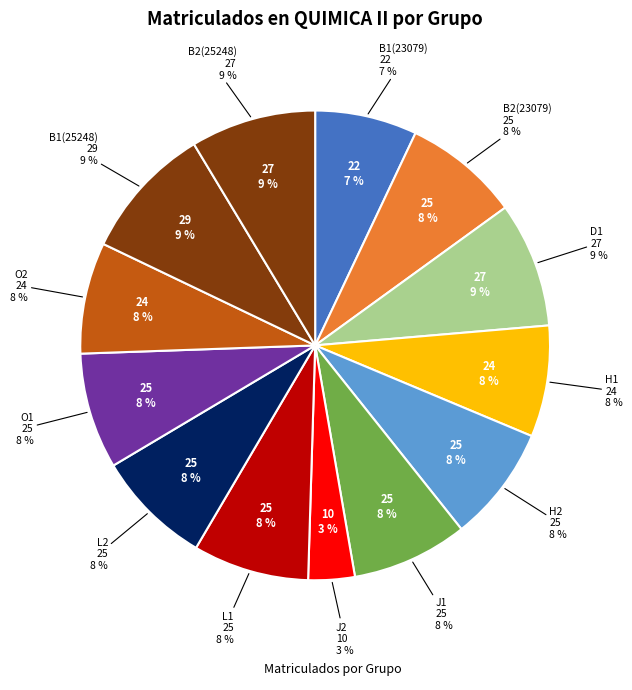

True or false: J2 accounts for 3% of the total.

True